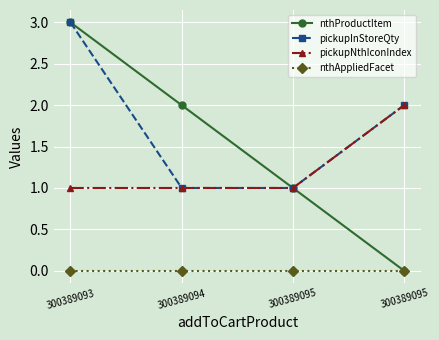

At which label does pickupInStoreQty reach its minimum?

300389094